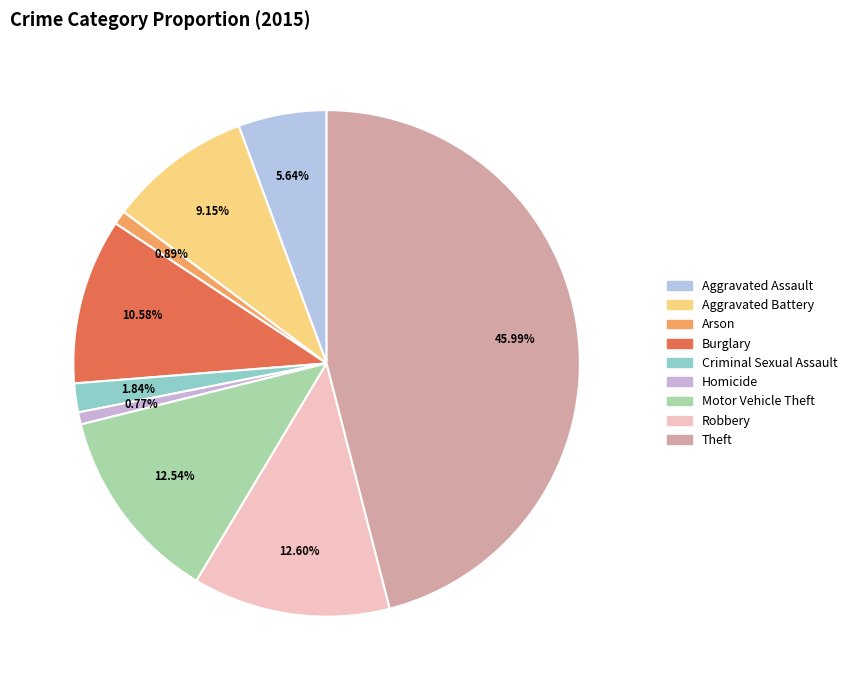

Count the number of slices in the pie.

9